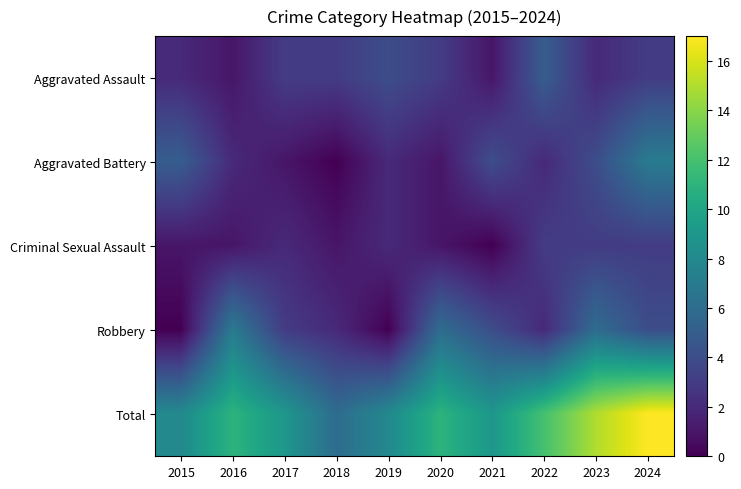

Reading right to left, list all the values displayed in this chart.

Aggravated Assault: 2024=3	2023=2	2022=5	2021=1	2020=3	2019=4	2018=3	2017=3	2016=1	2015=2
Aggravated Battery: 2024=7	2023=4	2022=2	2021=4	2020=1	2019=2	2018=0	2017=1	2016=2	2015=5
Criminal Sexual Assault: 2024=3	2023=3	2022=3	2021=0	2020=1	2019=2	2018=1	2017=2	2016=1	2015=1
Robbery: 2024=4	2023=6	2022=2	2021=4	2020=6	2019=0	2018=2	2017=3	2016=7	2015=0
Total: 2024=17	2023=15	2022=12	2021=9	2020=11	2019=8	2018=6	2017=9	2016=11	2015=8